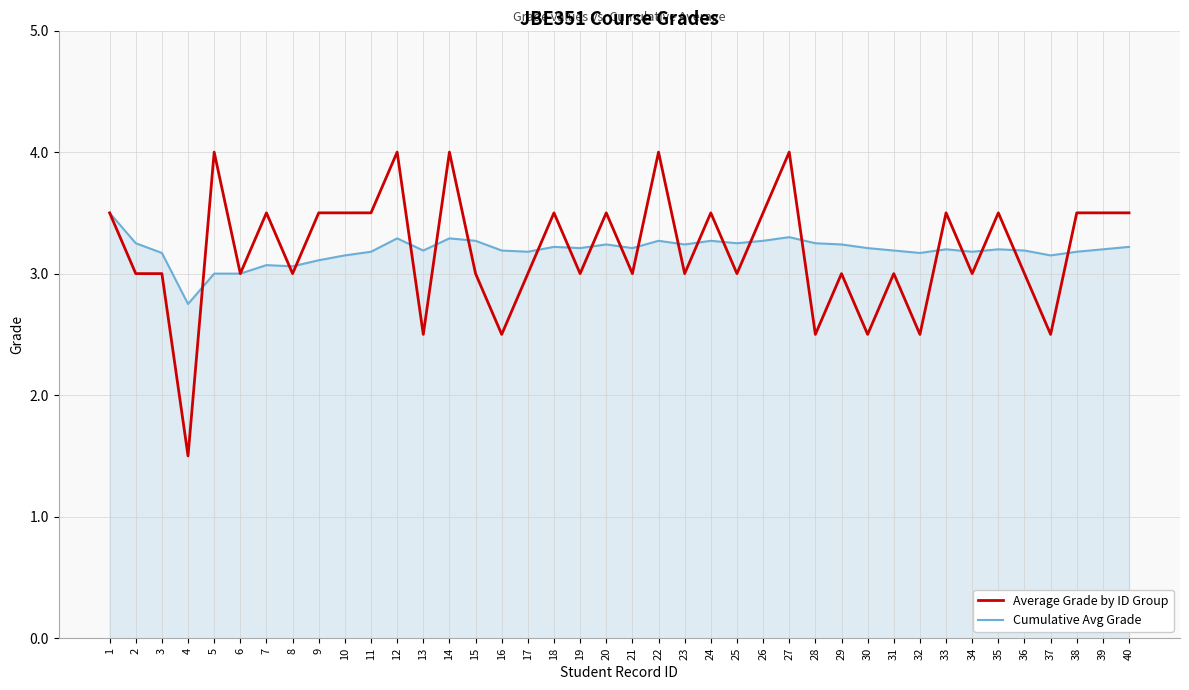

Is it true that Average Grade by ID Group equals 3.5 at 38?

True